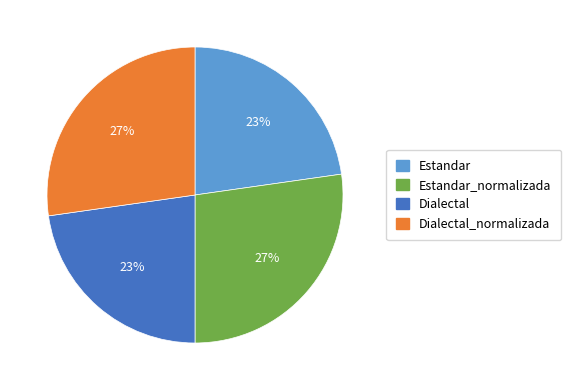

The Estandar_normalizada slice represents 17% of the pie. True or false?

False